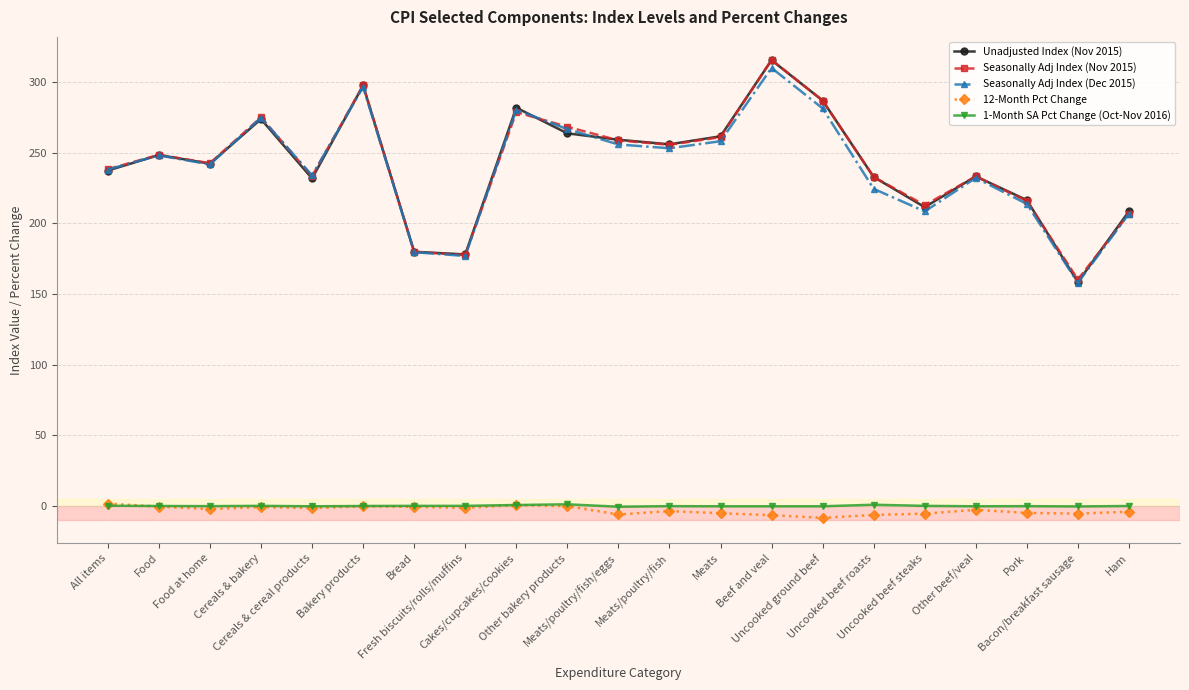

Is the value of Unadjusted Index (Nov 2015) at Fresh biscuits/rolls/muffins greater than the value of 12-Month Pct Change at Cakes/cupcakes/cookies?

Yes